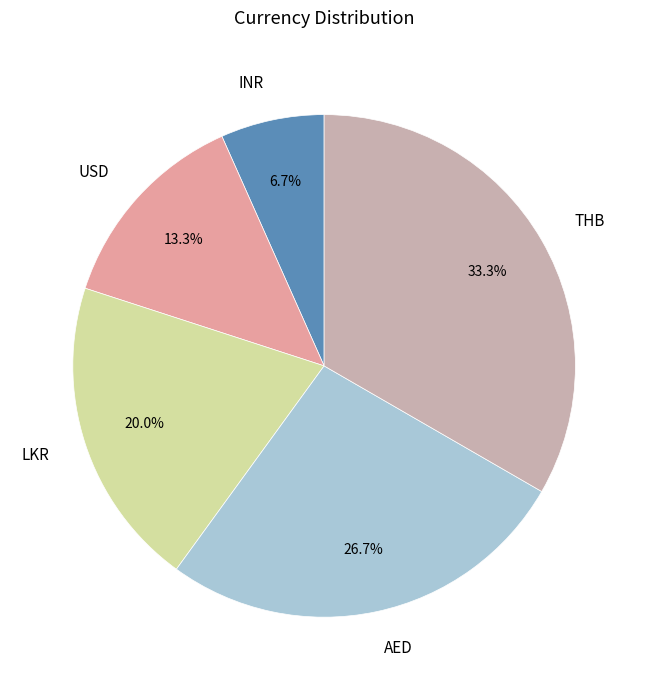

How many segments does this pie chart have?

5